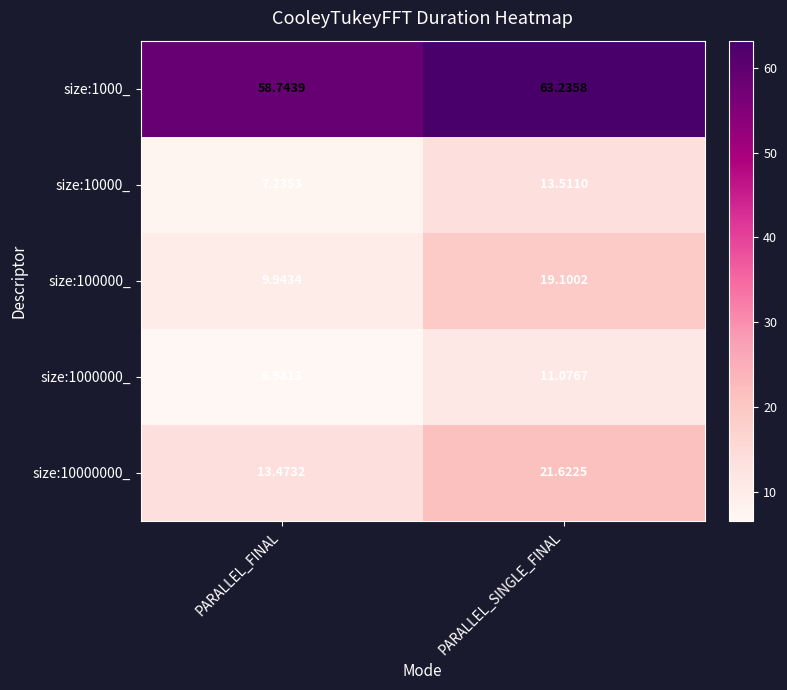

Between PARALLEL_FINAL and PARALLEL_SINGLE_FINAL, which series saw the biggest shift?

size:100000_